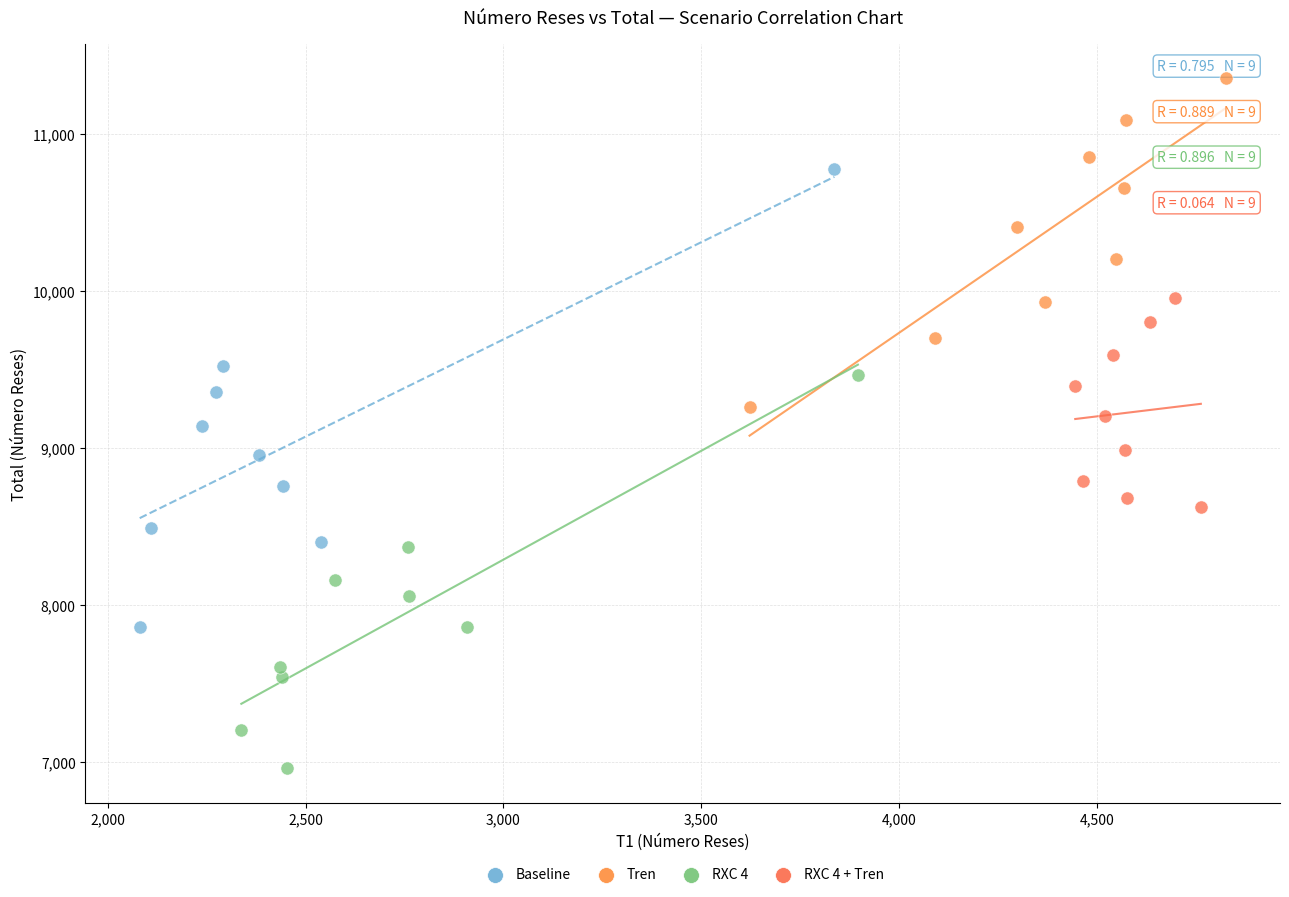

Which series contains the highest Y value?

Tren